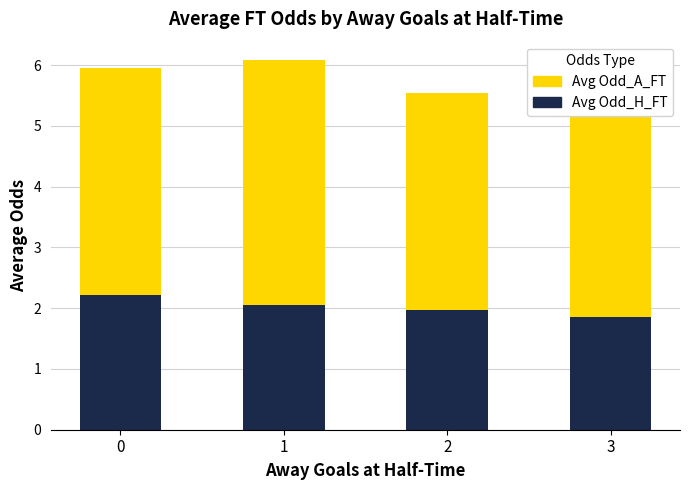

What is the total value across all series at 3?

5.5